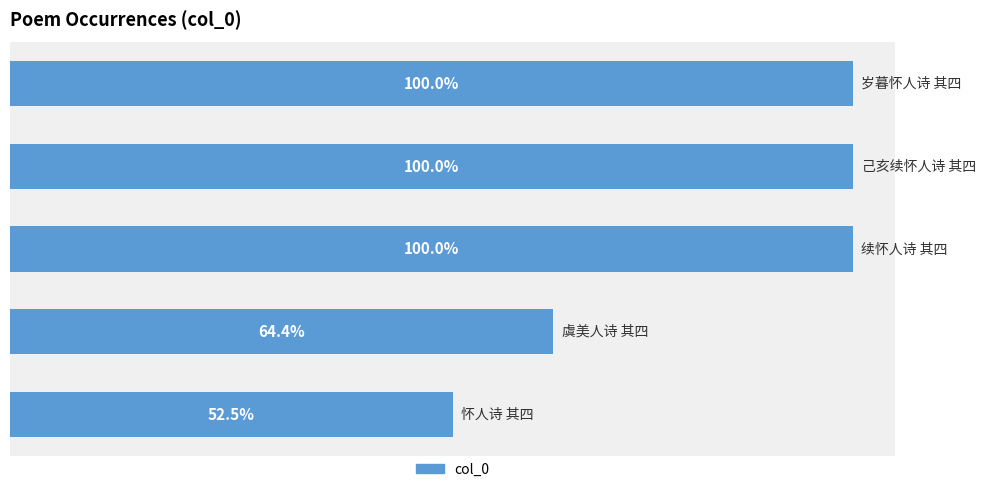

Rank the categories by value from highest to lowest.

1, 2, 0, 3, 4